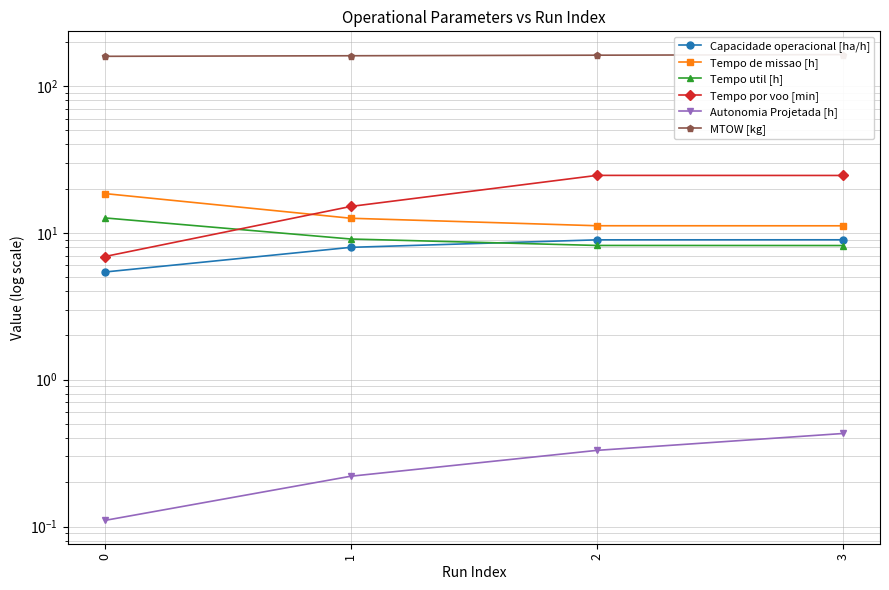

What is the sum of the MTOW [kg] values at 2 and 3?

325.4